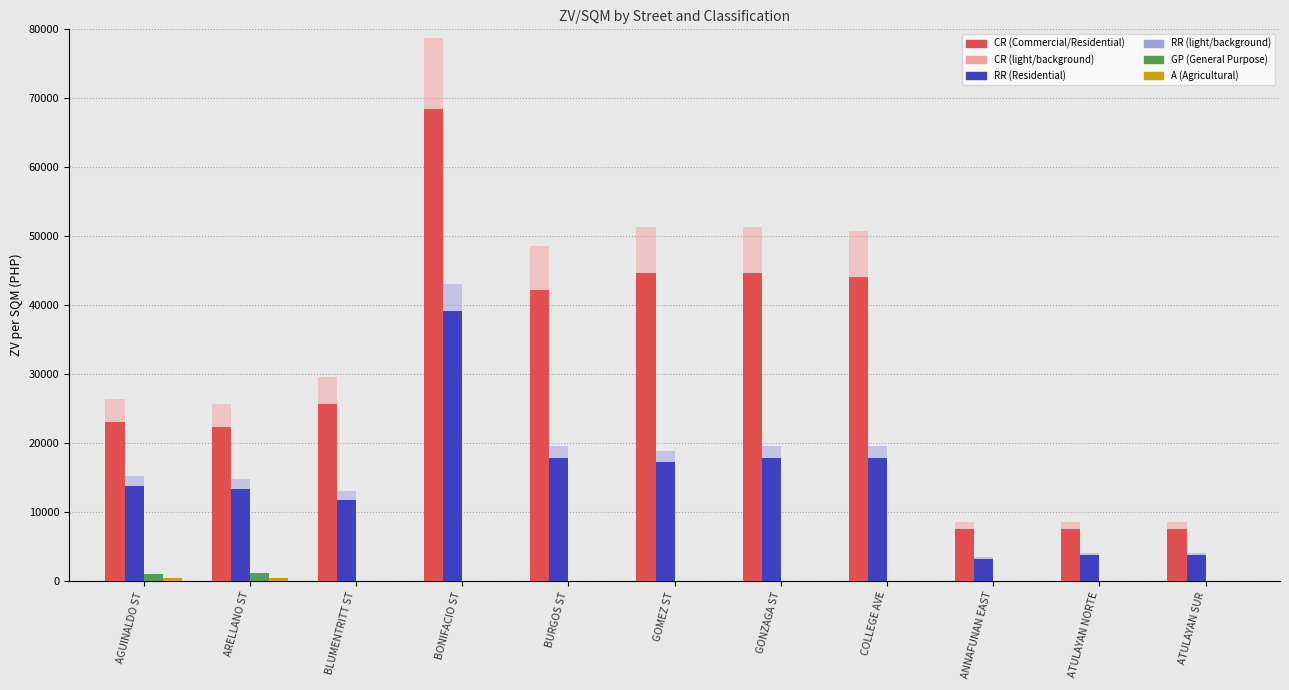

The value of RR at GOMEZ ST is 30652. True or false?

False